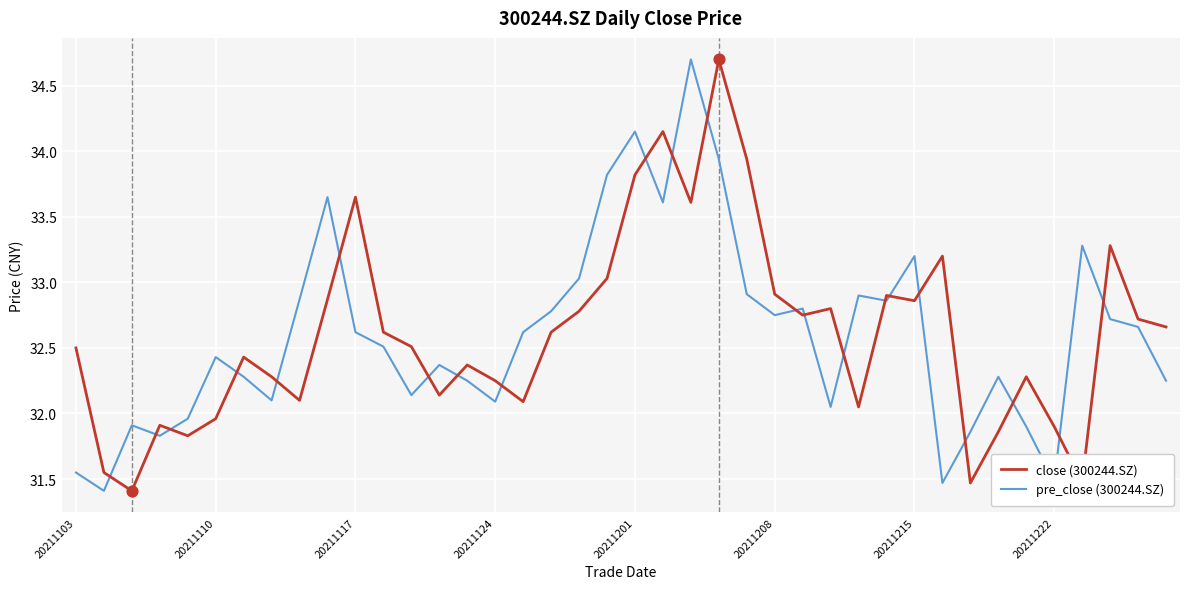

After their last crossing, which series has the higher values: pre_close (300244.SZ) or close (300244.SZ)?

close (300244.SZ)